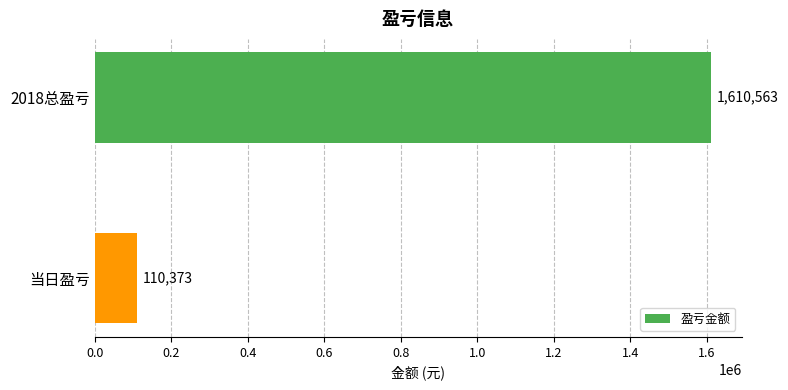

Between 当日盈亏 and 2018总盈亏, which is larger?

2018总盈亏